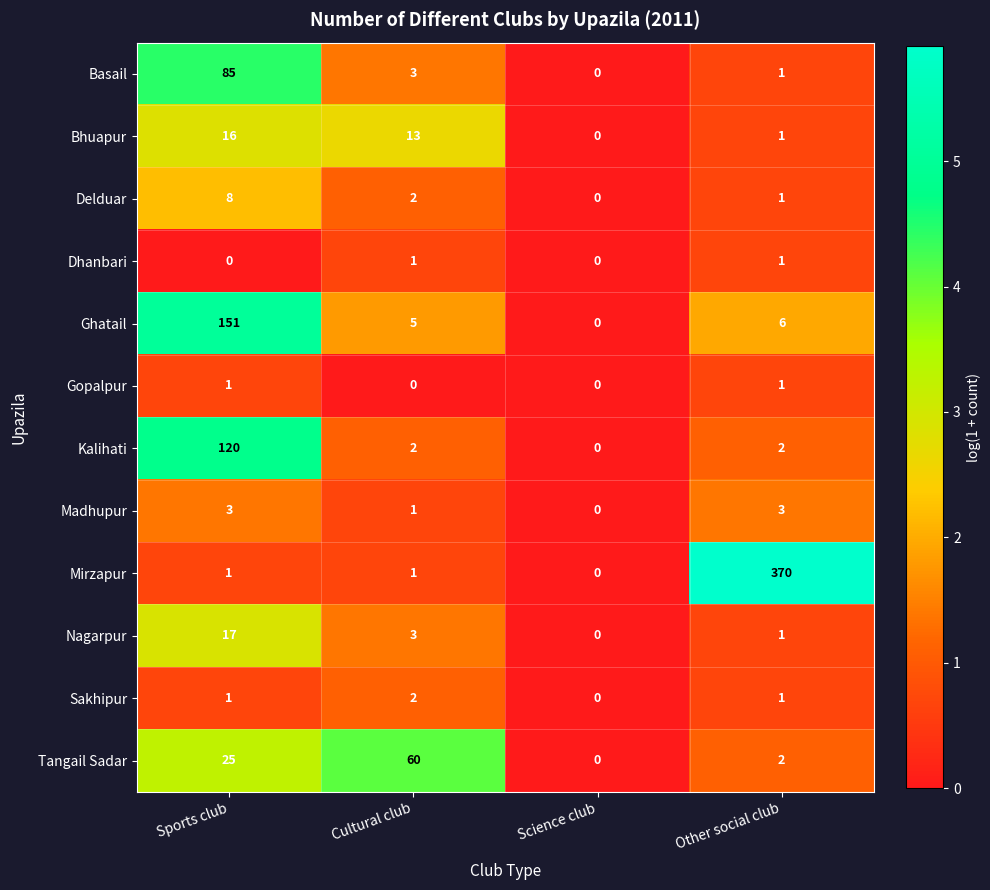

What is the sum of the Bhuapur values at Other social club and Sports club?

17